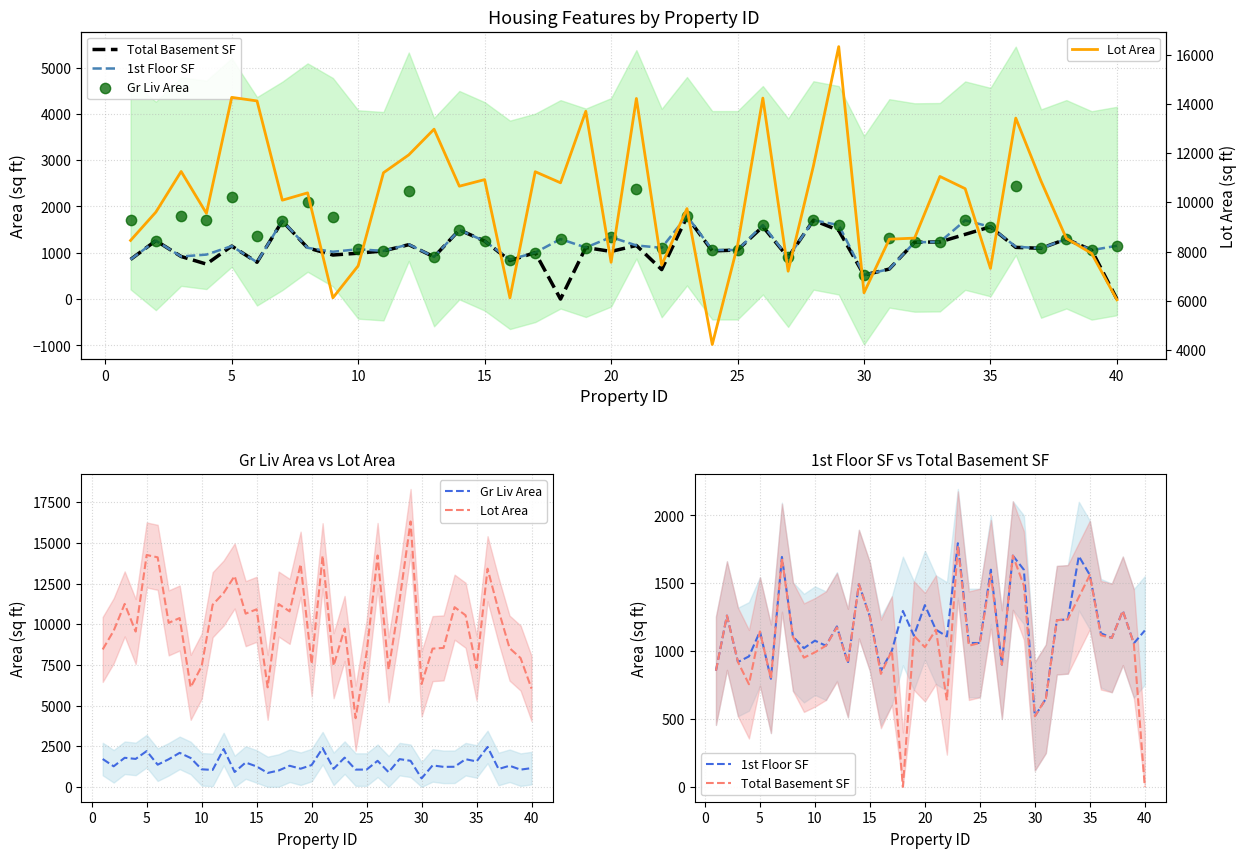

What are all the series names shown in the legend?

Total Basement SF, 1st Floor SF, Gr Liv Area, Lot Area